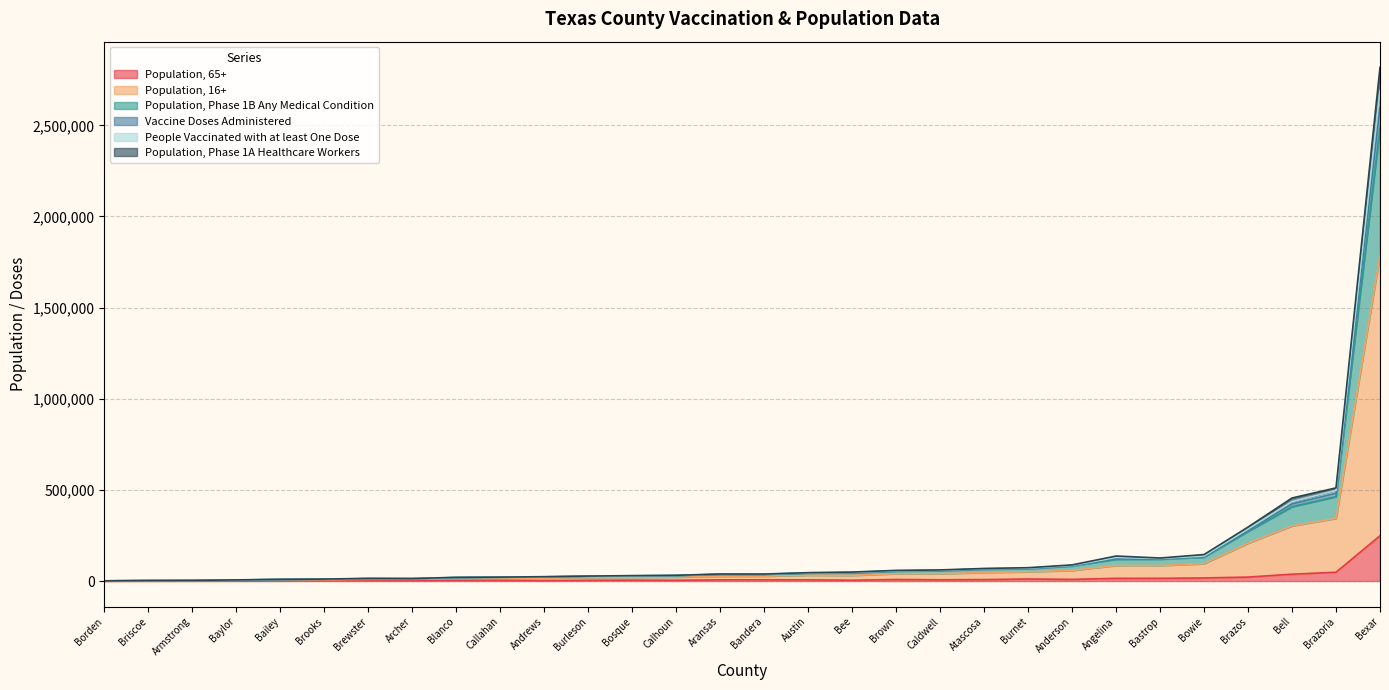

Which series has the largest total across all categories?

Population, 16+